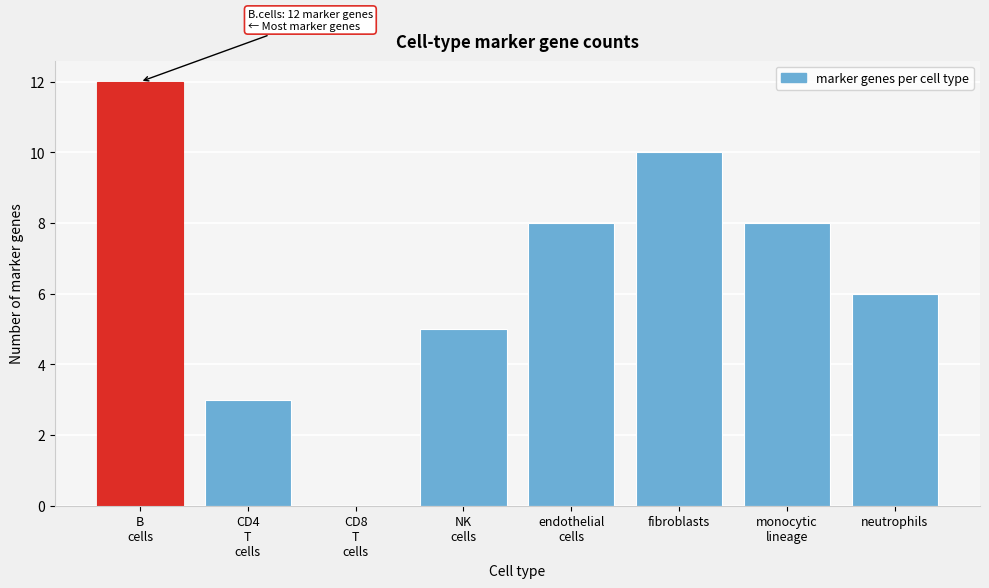

What is the approximate value at neutrophils?

6